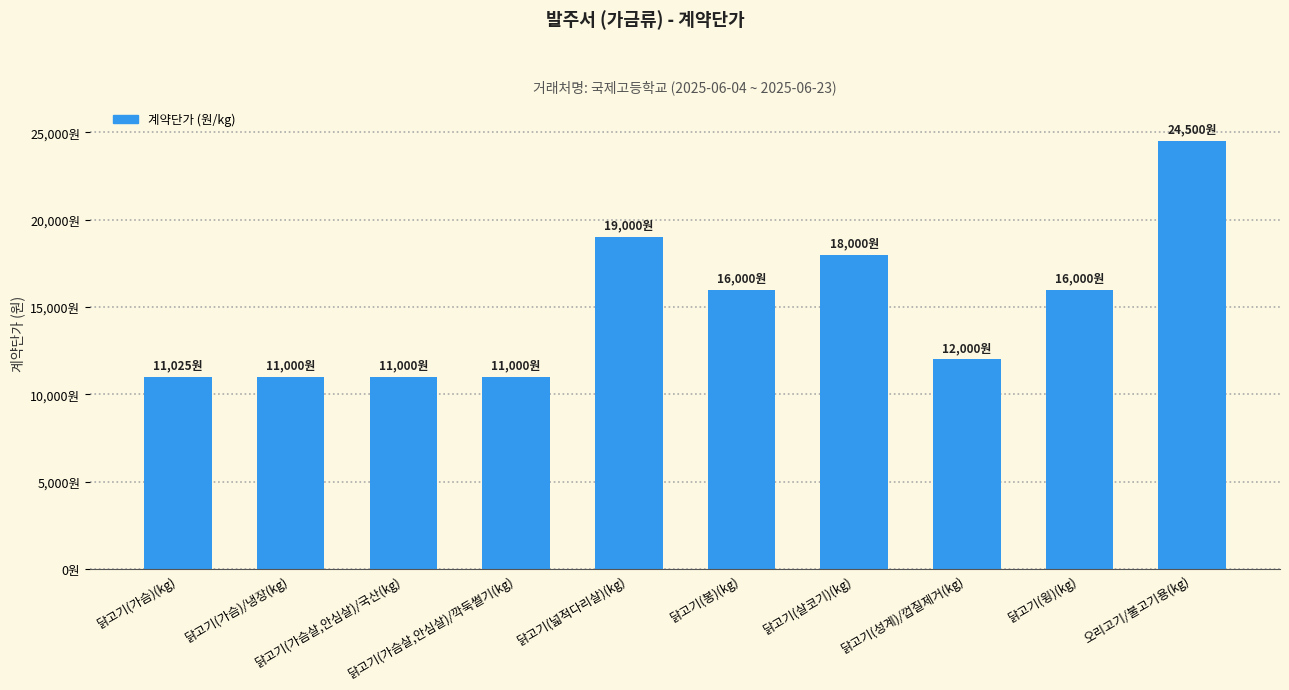

Does the chart contain any negative values?

No